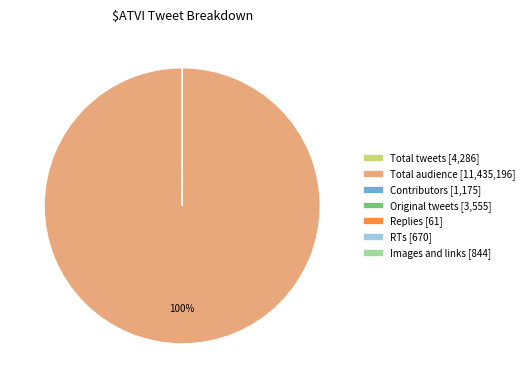

Does Total audience [11,435,196] represent more than half of the total?

Yes